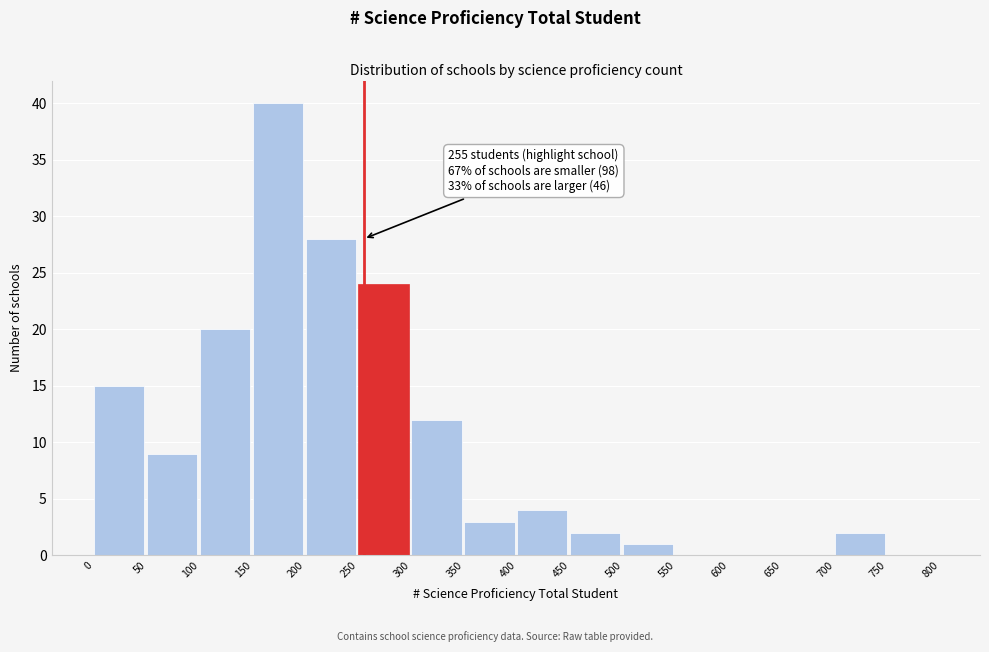

Over which range of the x-axis is the bar tallest?

150 to 200